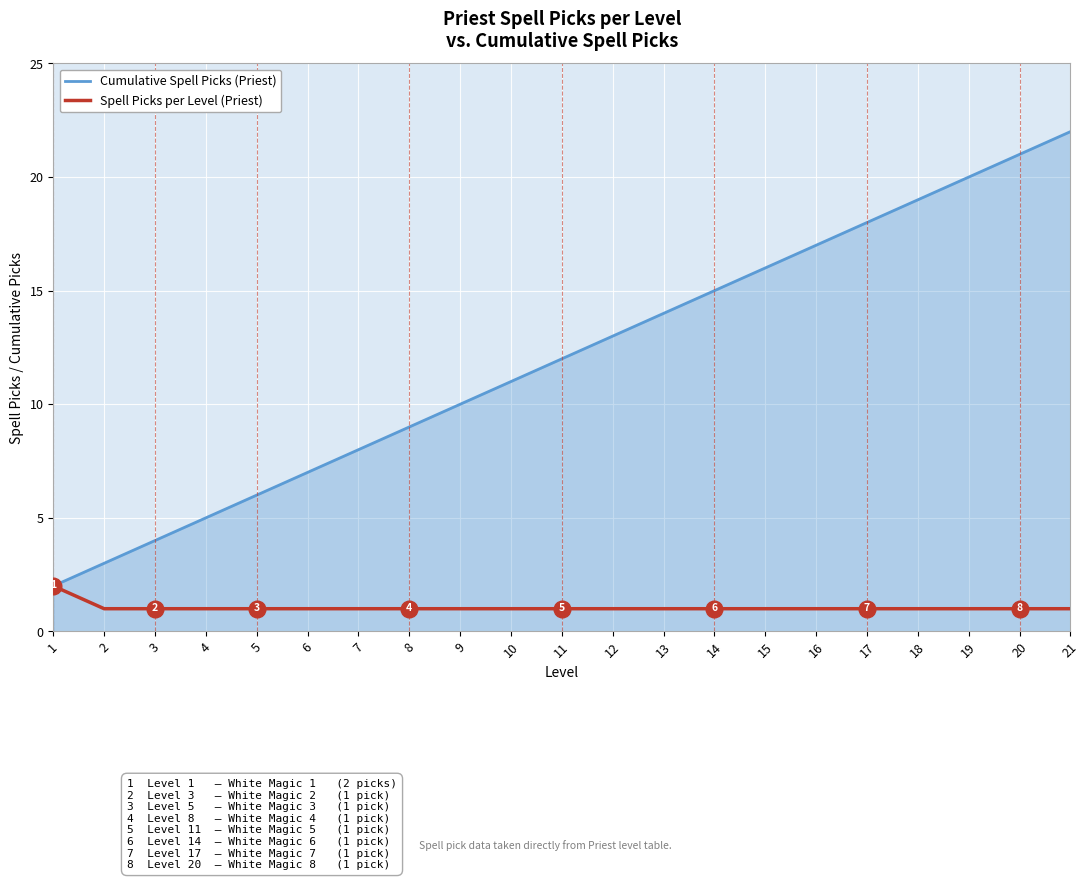

Between 1 and 7, which series saw the biggest shift?

Cumulative Spell Picks (Priest)